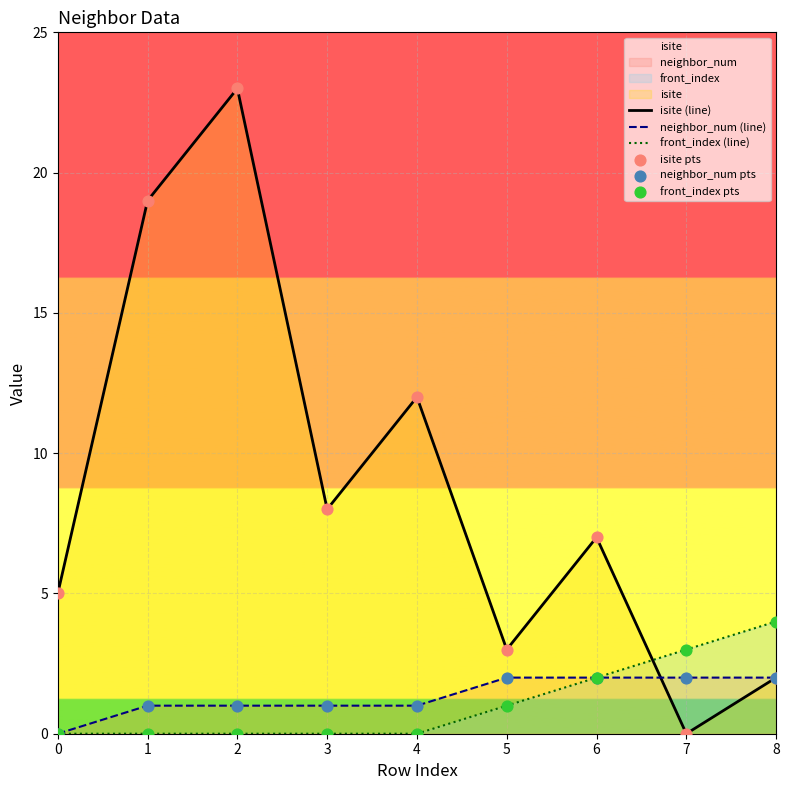

Which series reaches the minimum Y coordinate?

isite (line)